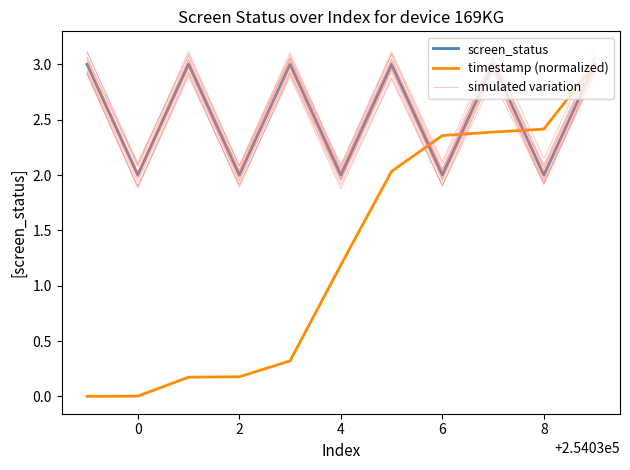

Which series has the largest total across all categories?

screen_status